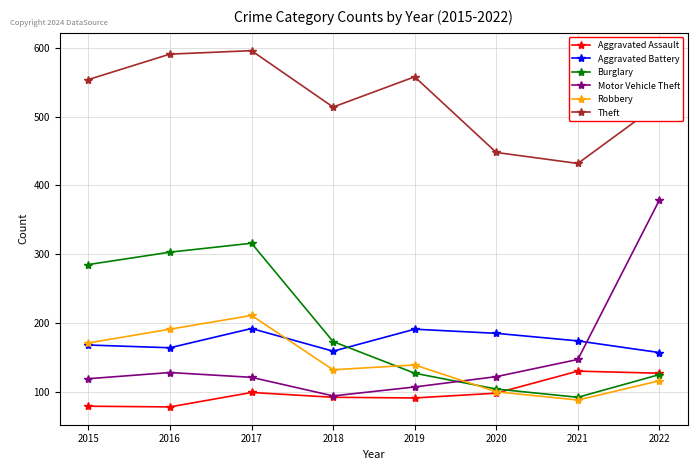

List the series in order of their peak value, highest first.

Theft, Motor Vehicle Theft, Burglary, Robbery, Aggravated Battery, Aggravated Assault